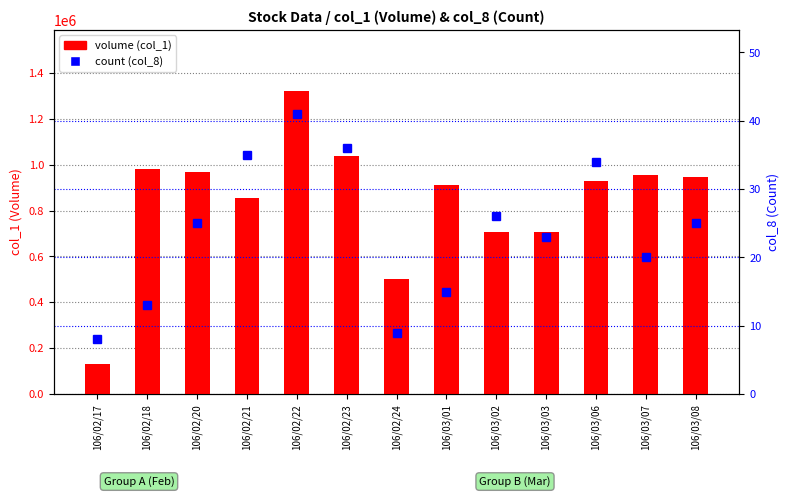

What is the total value across all series at 106/02/24?

500009